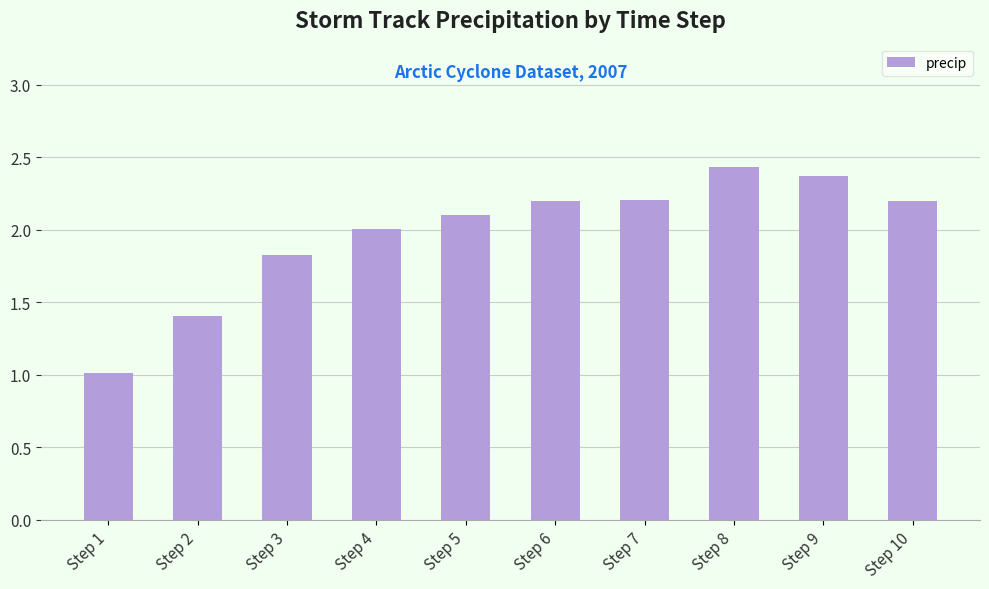

Where is the data nearest to the value 1?

Step 1